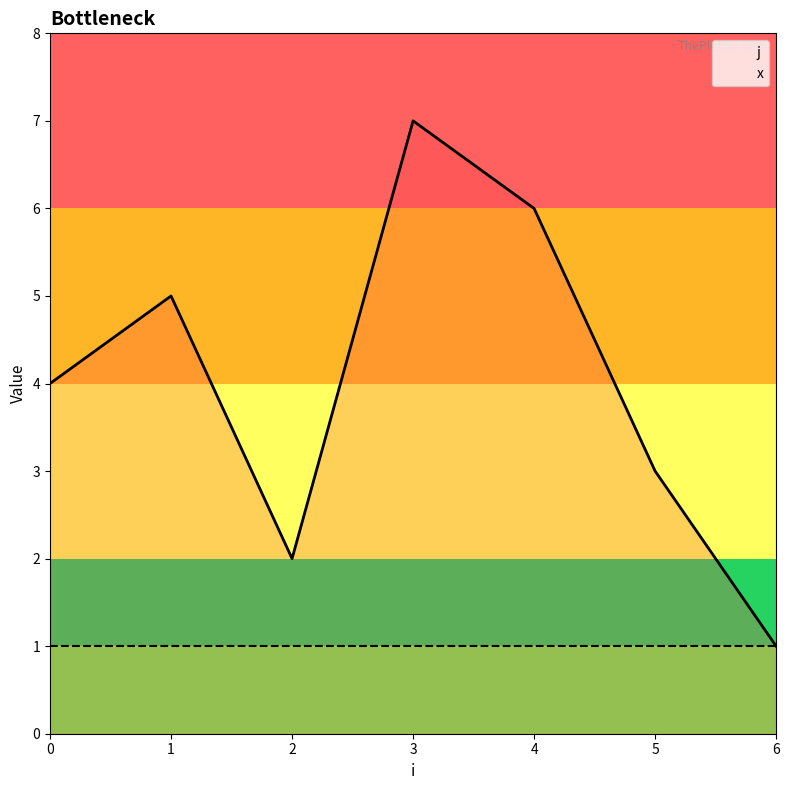

Reading left to right, list all the values displayed in this chart.

0=4	1=5	2=2	3=7	4=6	5=3	6=1